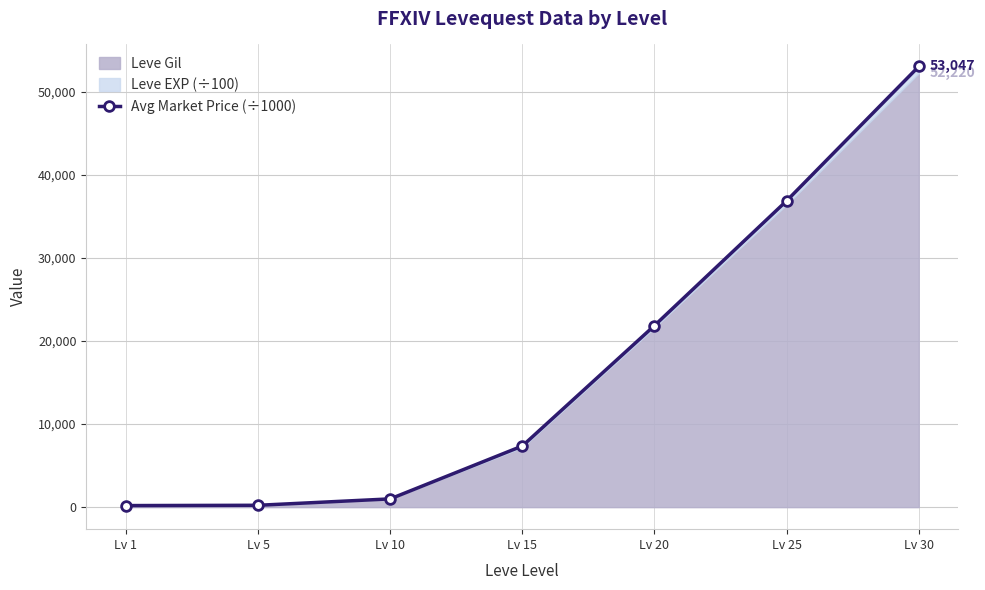

Rank the categories by value from lowest to highest.

Lv 1, Lv 5, Lv 10, Lv 15, Lv 20, Lv 25, Lv 30